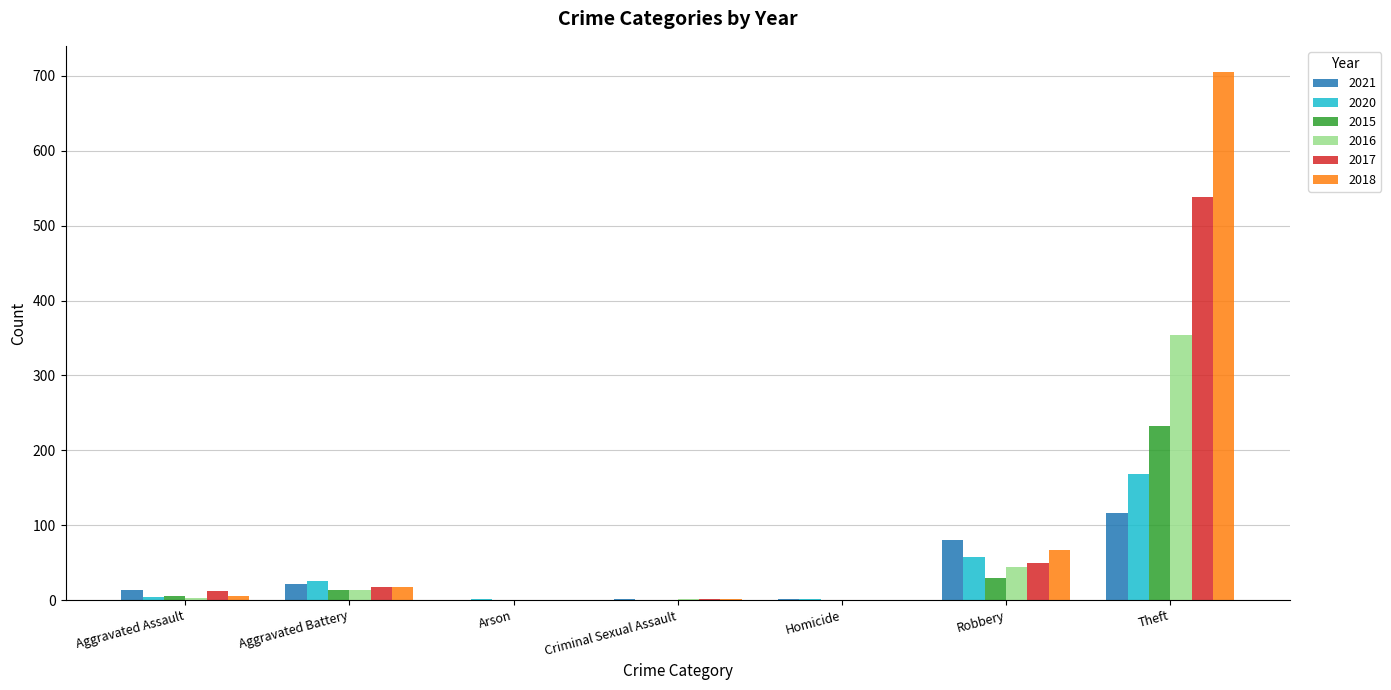

How many series are shown in this chart?

6